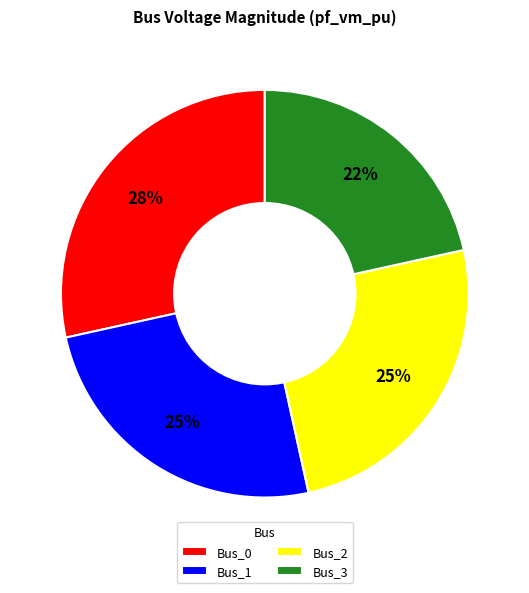

To the nearest percent, what is the combined percentage of Bus_1 and Bus_3?

47%